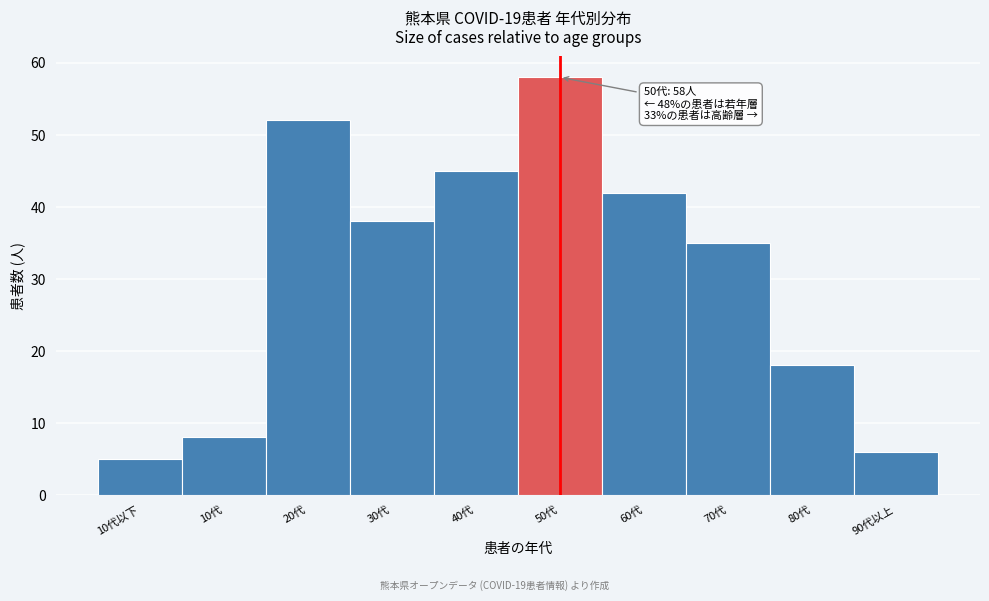

Reading left to right, list all the values displayed in this chart.

5	8	52	38	45	58	42	35	18	6